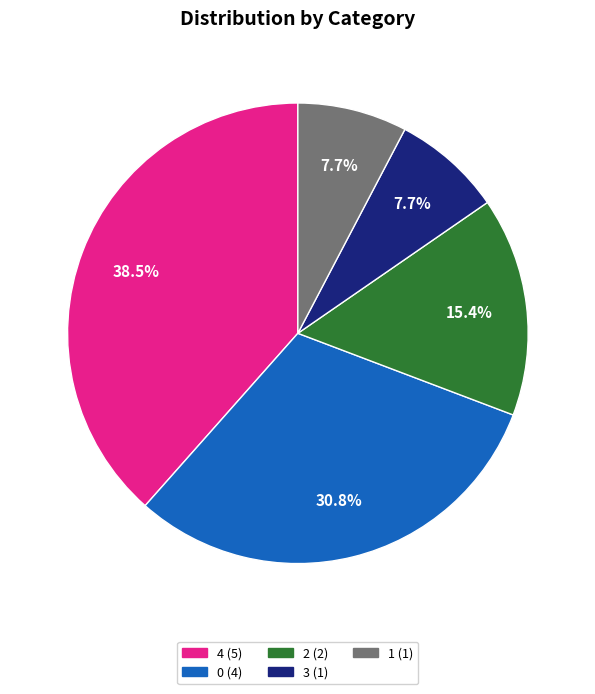

To the nearest percent, what is the combined percentage of 4 and 3?

46%